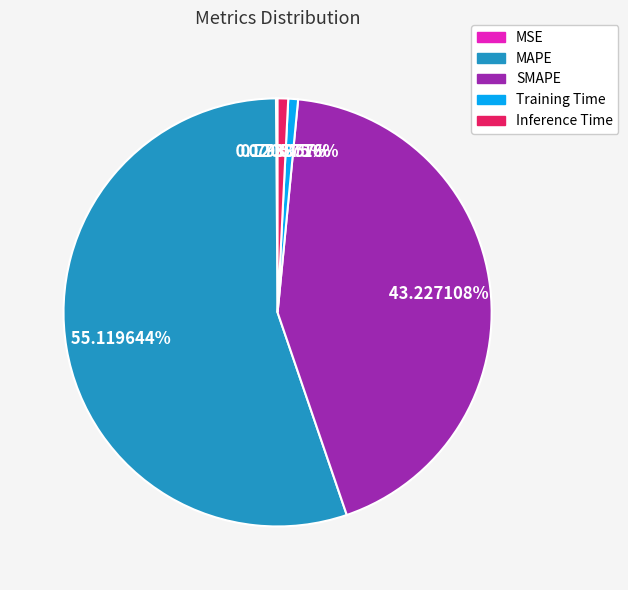

Is MAPE the majority of the pie?

Yes